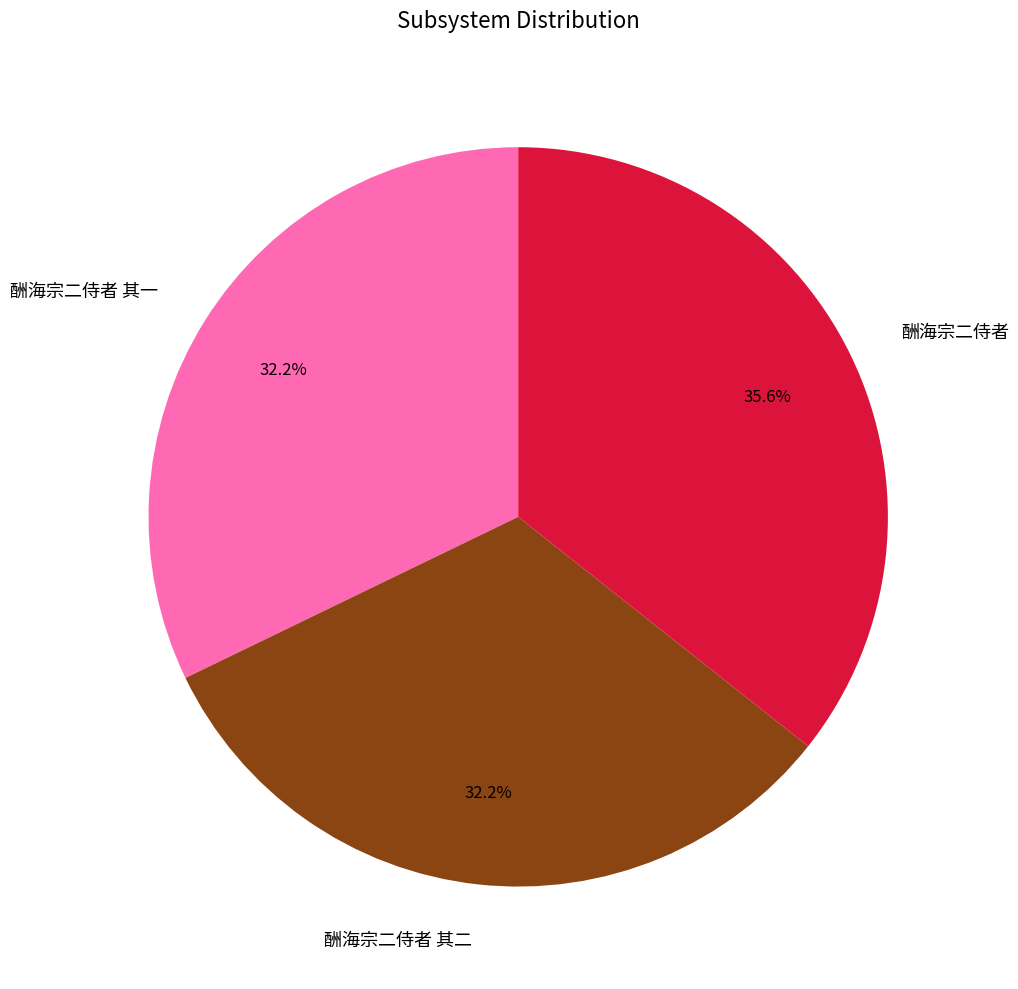

Which category has the biggest portion of the pie?

酬海宗二侍者